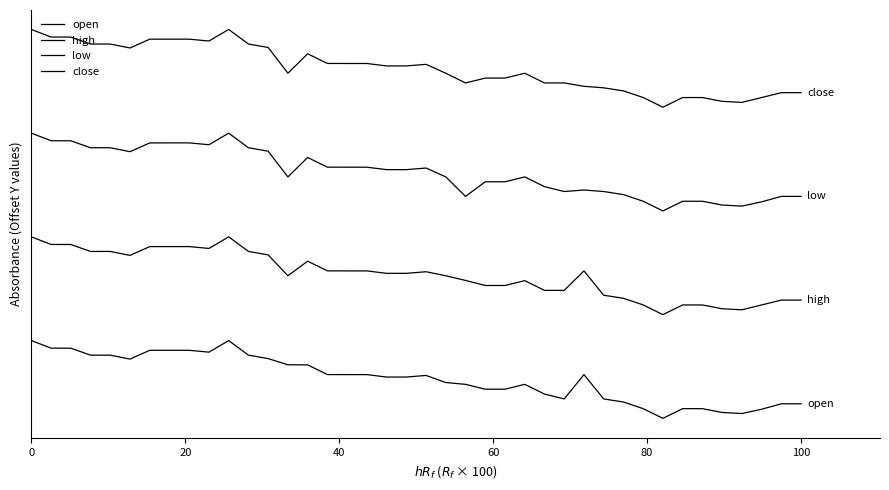

Does the chart display data point markers on the line(s)?

No